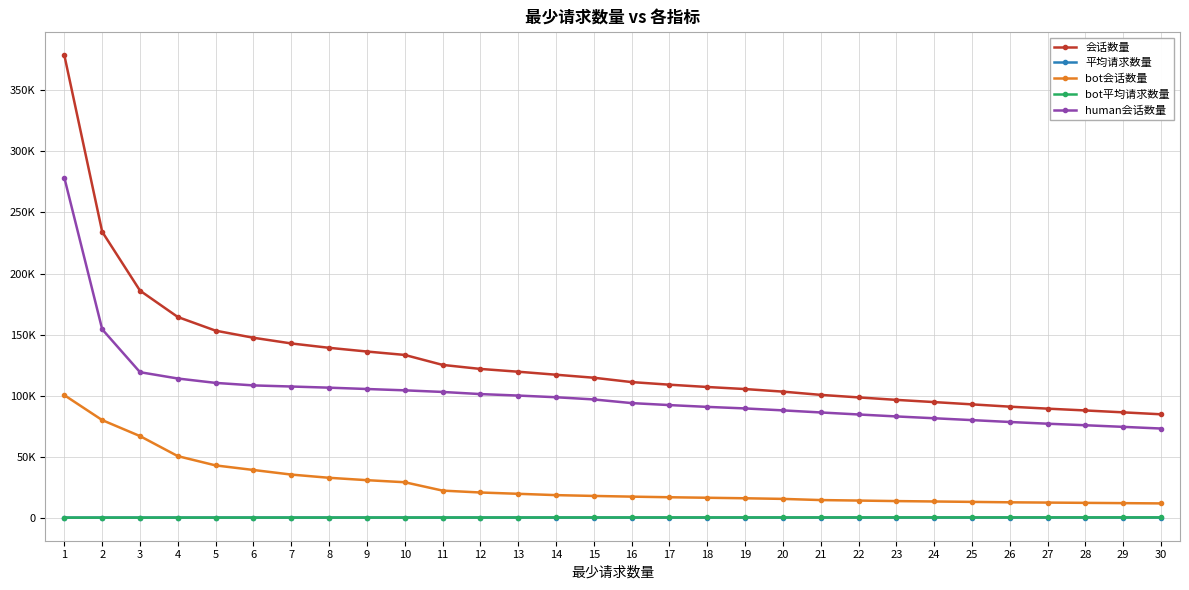

What is the sum of all human会话数量 values?

3055040.0